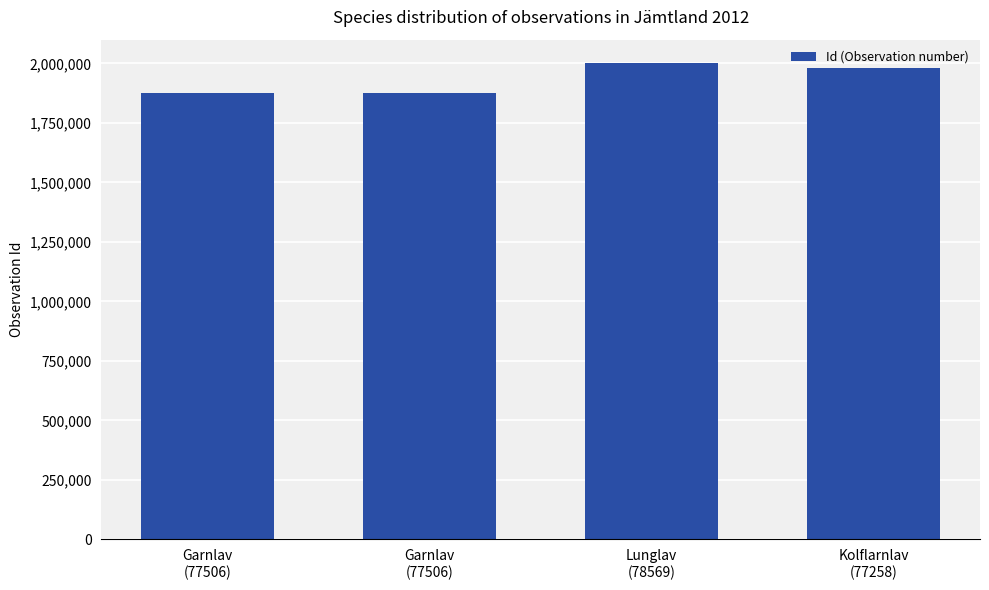

What is the change in value from Lunglav
(78569) to Kolflarnlav
(77258)?

-19037